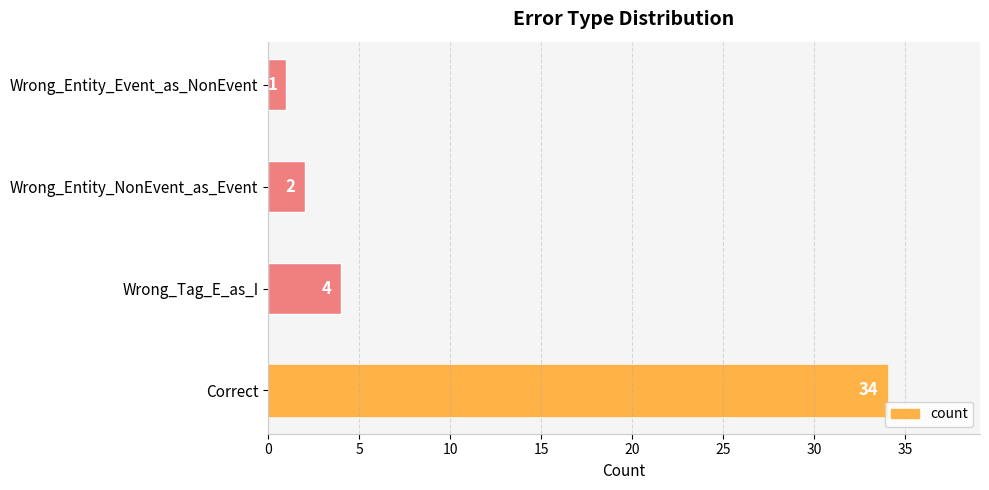

The chart shows a value of 22 at Correct. True or false?

False